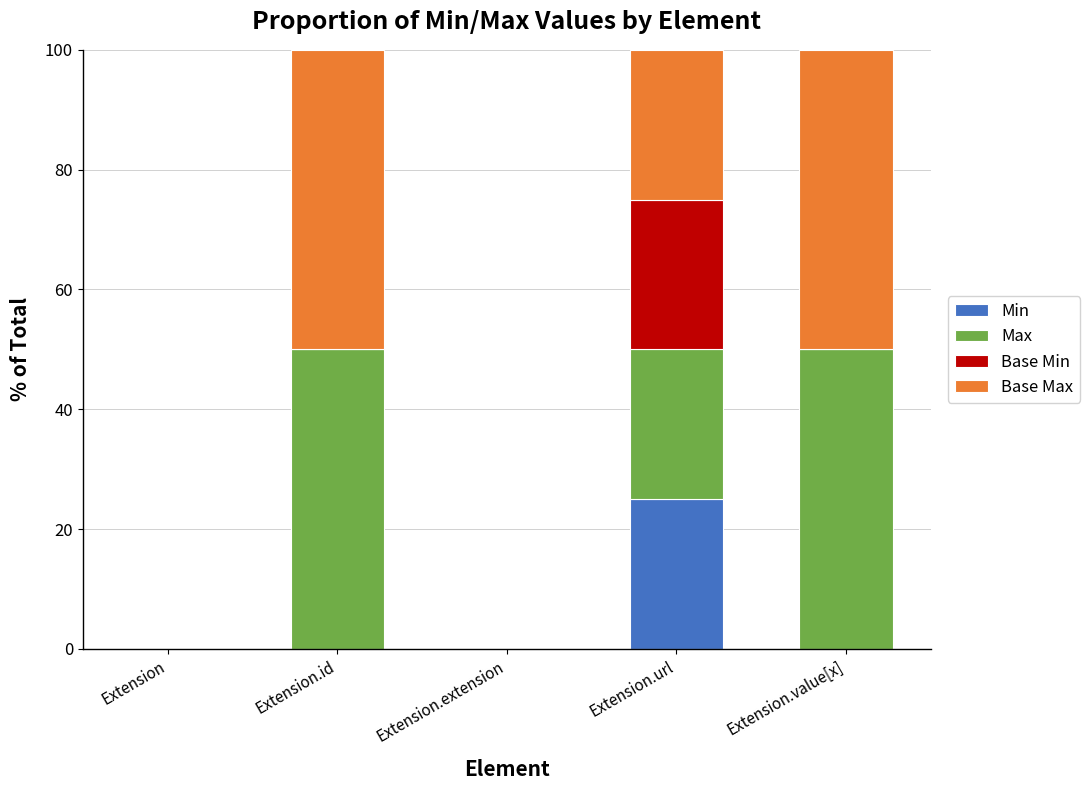

What is the total value across all series at Extension.id?

100